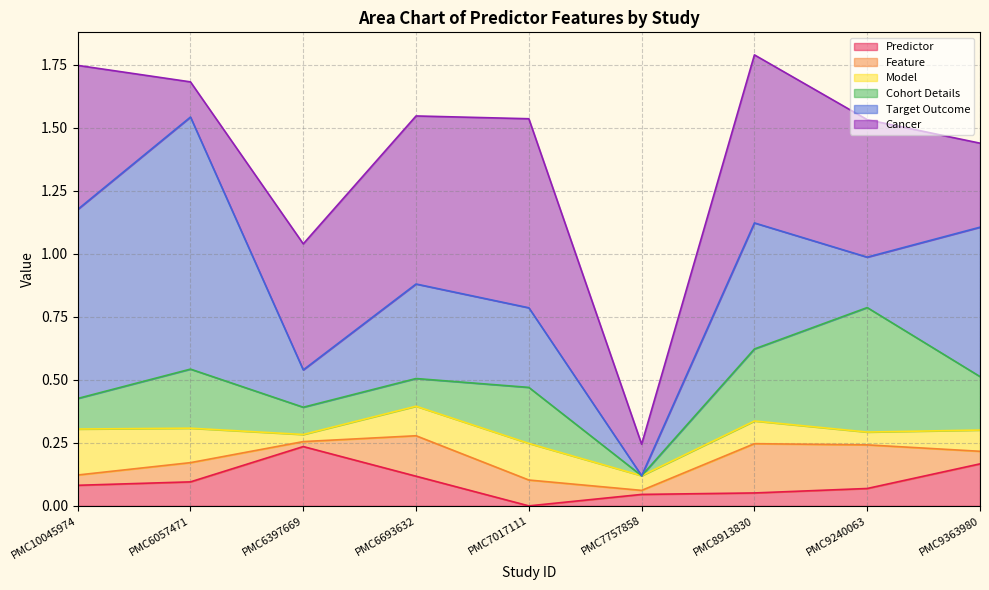

Does the chart have visible grid lines?

Yes